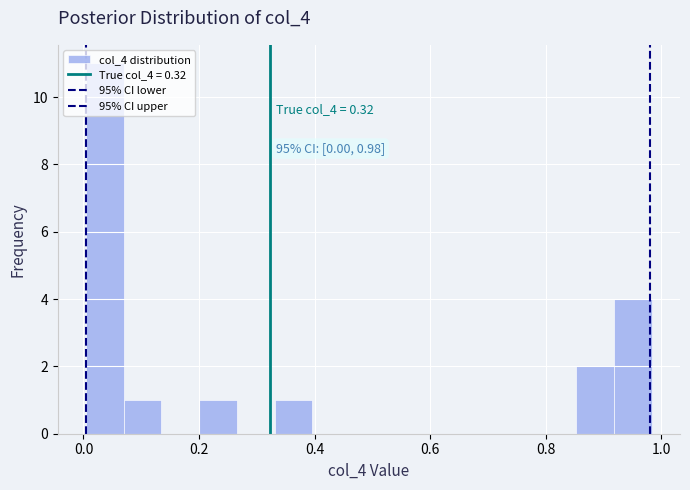

Read against the x-axis, roughly where is the centre of the tallest bar?

0.04